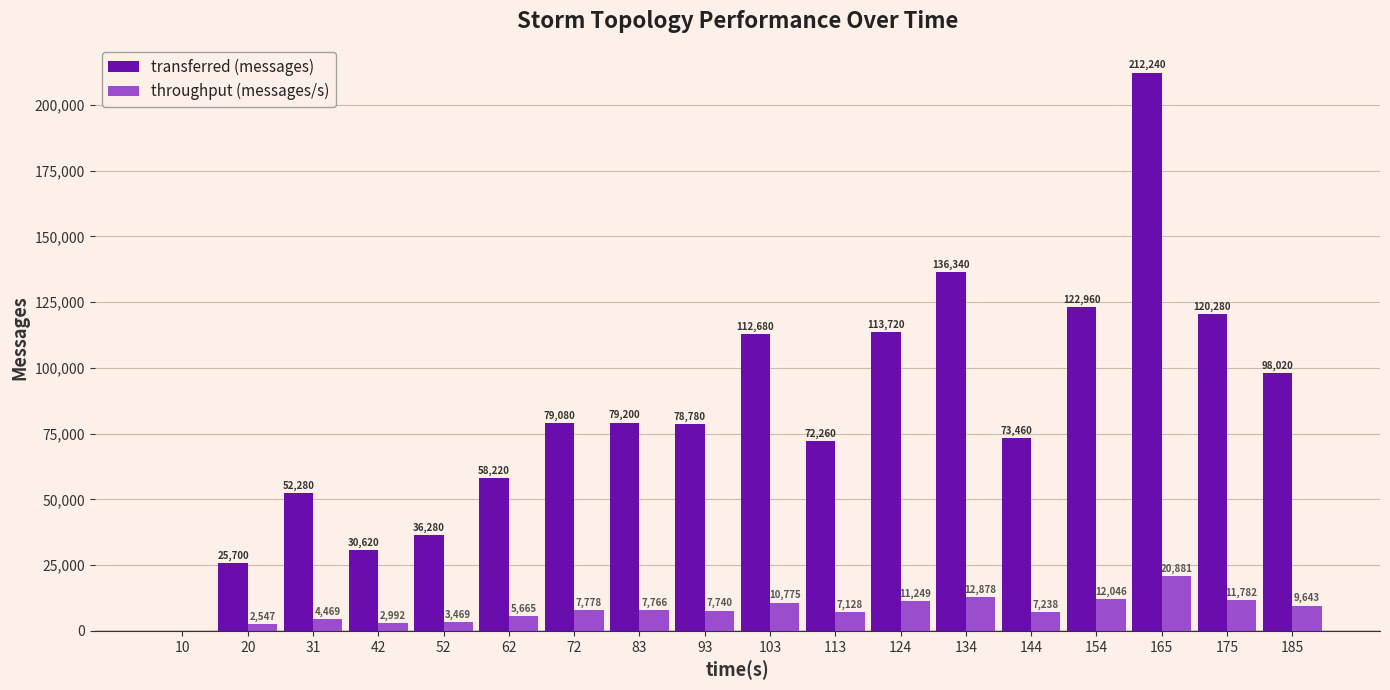

What is the highest value of the throughput (messages/s) series?

20881